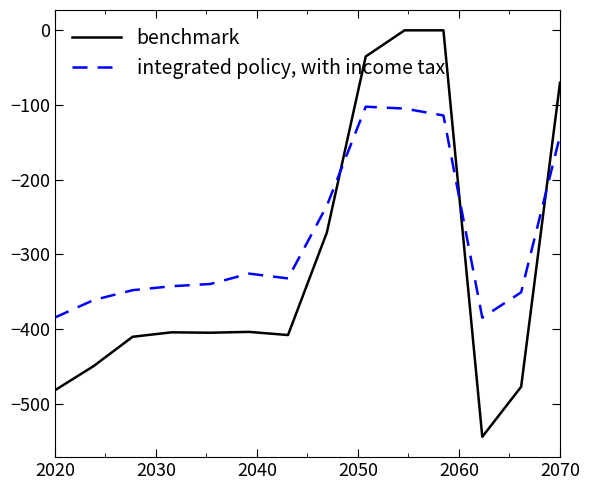

How many intersections are there between integrated policy, with income tax and benchmark?

3